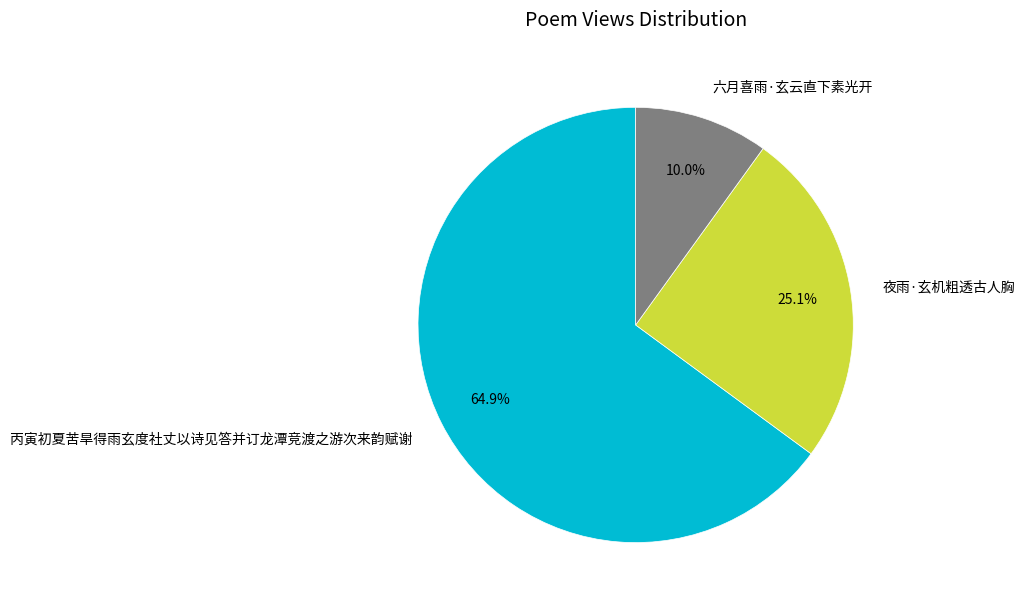

Does any single category account for the majority?

Yes